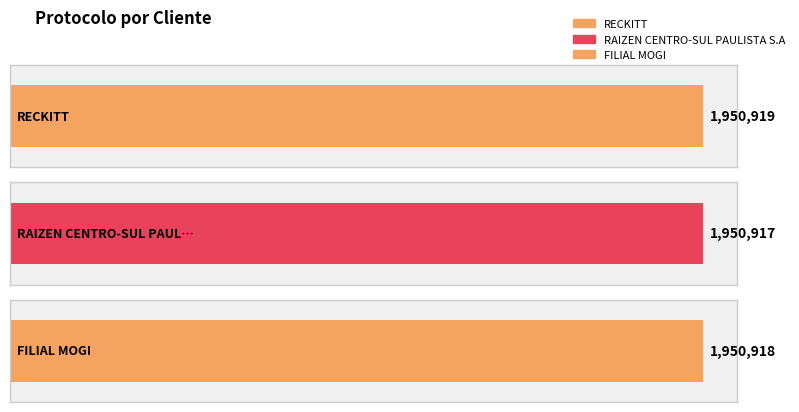

What is the average value?

1950918